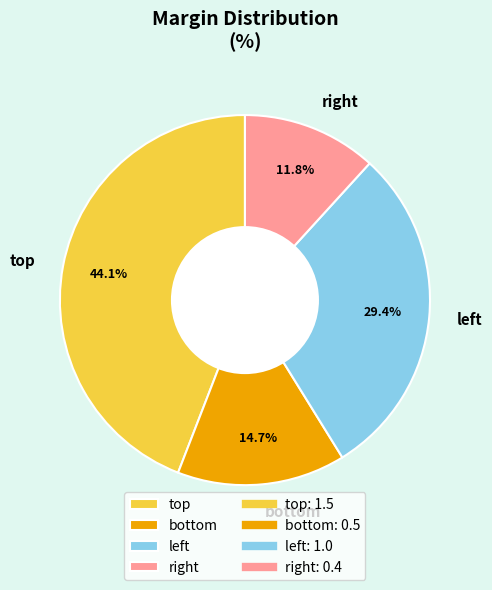

Does any single category account for the majority?

No